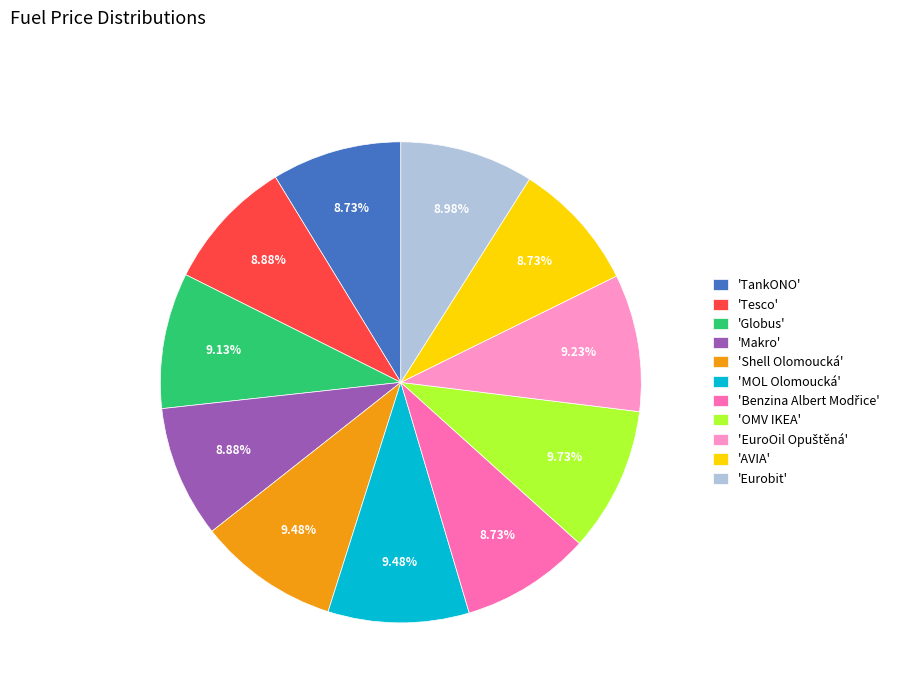

Between 'TankONO' and 'Shell Olomoucká', which is larger?

'Shell Olomoucká'